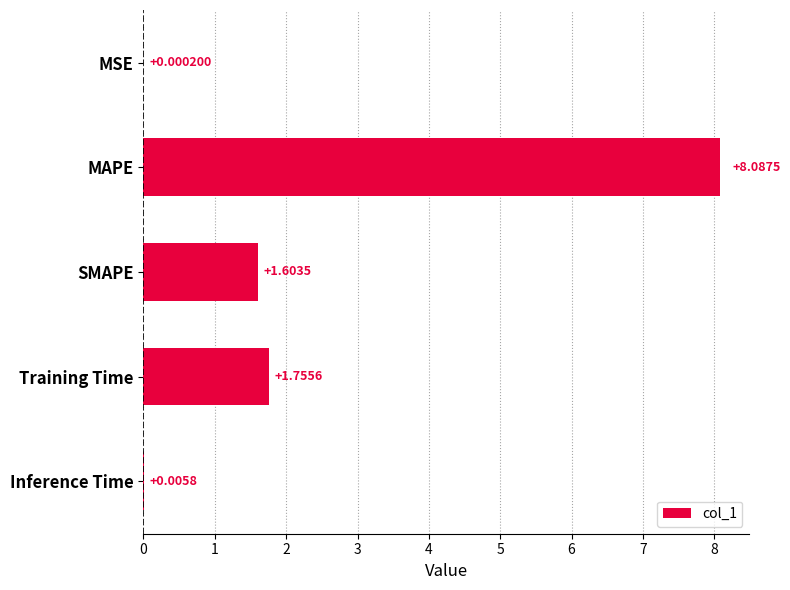

Which category has the highest value across all series?

MAPE